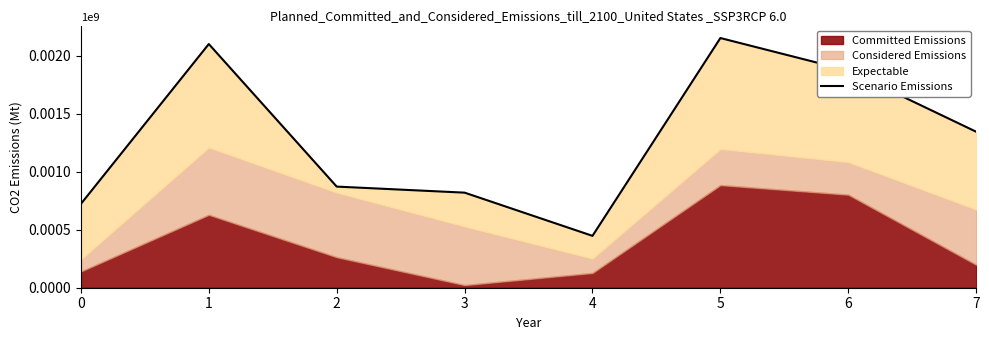

What is the ratio of the value at 6 to the value at 4?

4.2